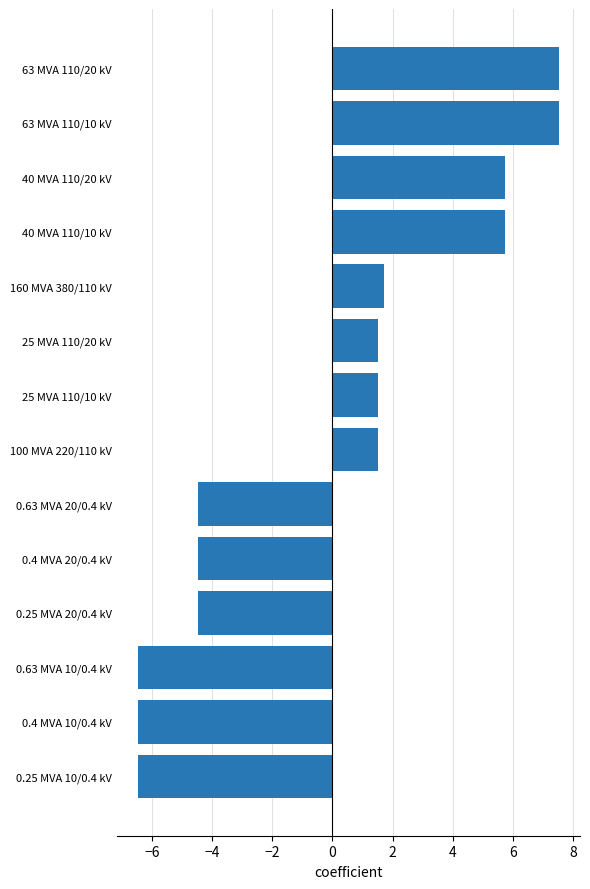

What is the value of the 5th bar from the top?

1.7